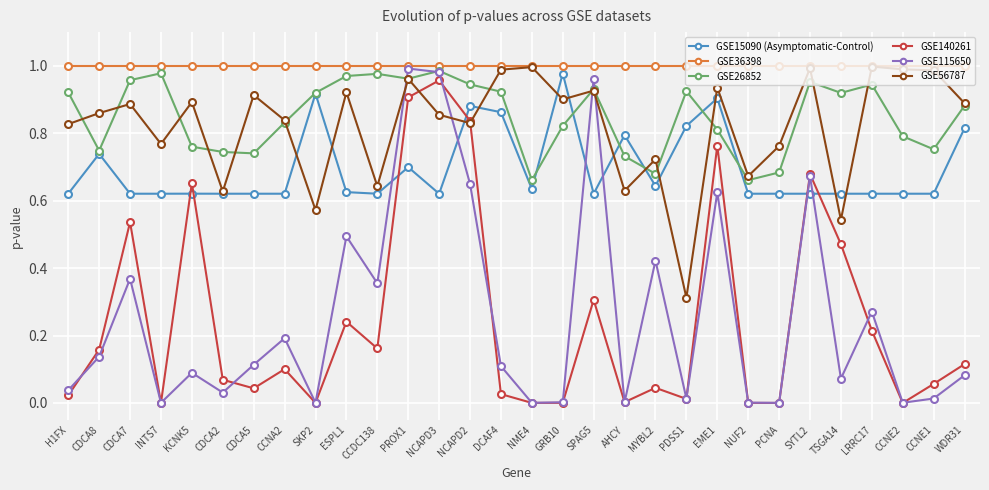

What is the total value across all series at NCAPD2?

5.1